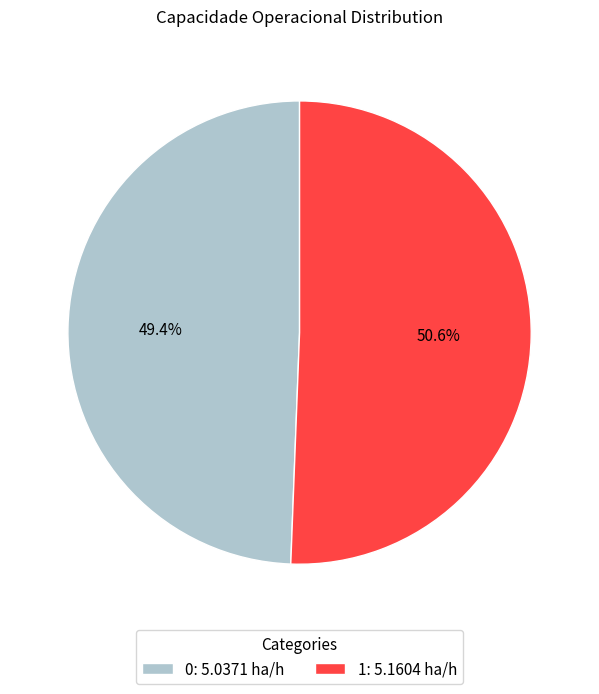

To the nearest percent, what is the difference between the 1 and 0 slice percentages?

1%